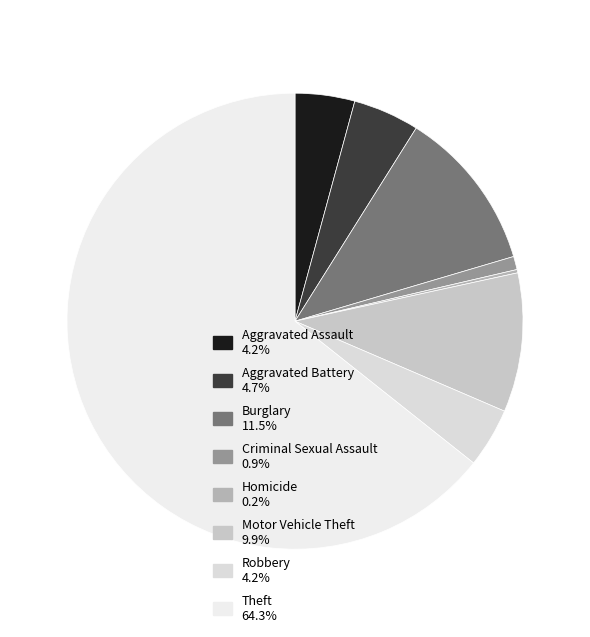

Is there a majority slice in this chart?

Yes